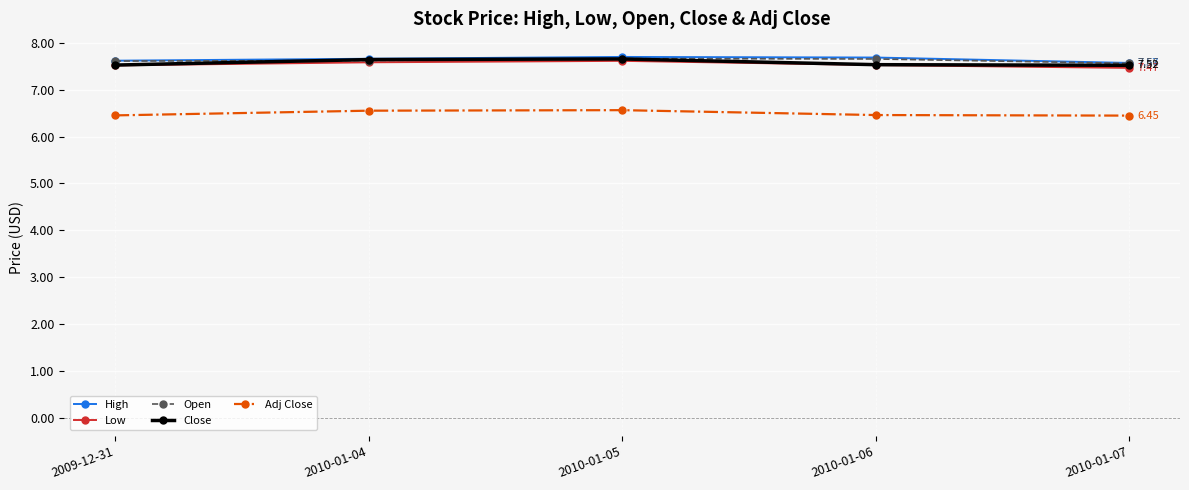

True or false: Low and Close cross at least once.

False